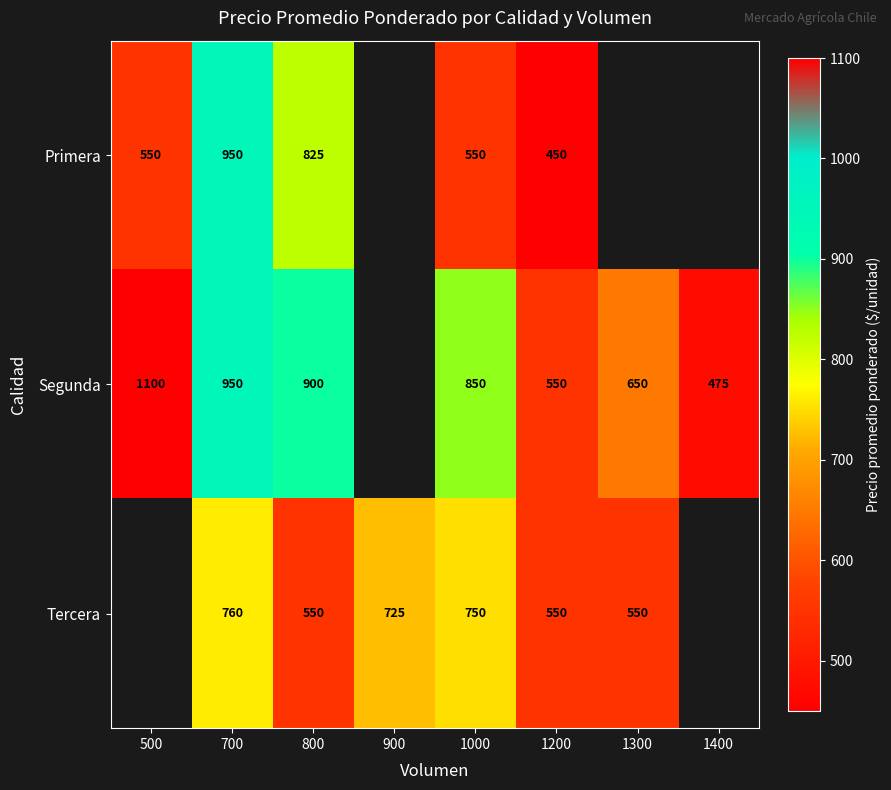

At how many categories does at least one series exceed 1056?

1